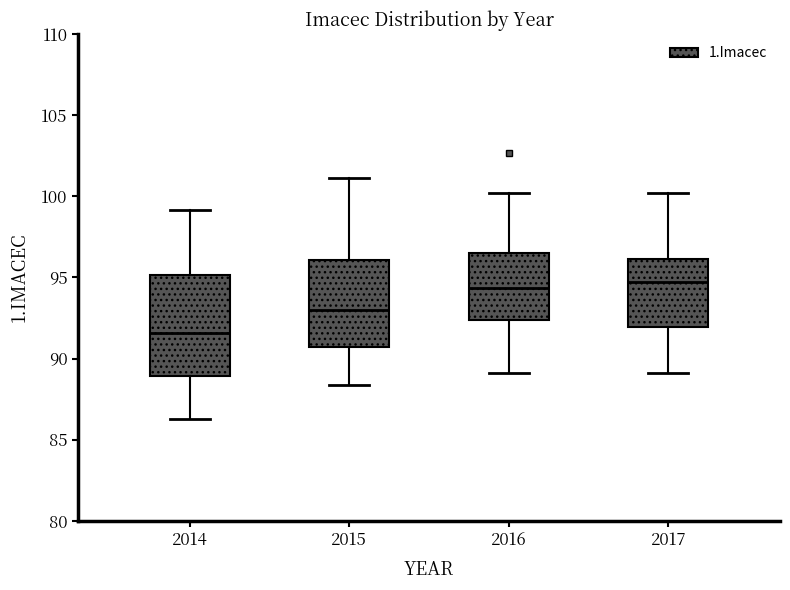

Comparing the boxes themselves (not the whiskers), which one is the tallest?

2014